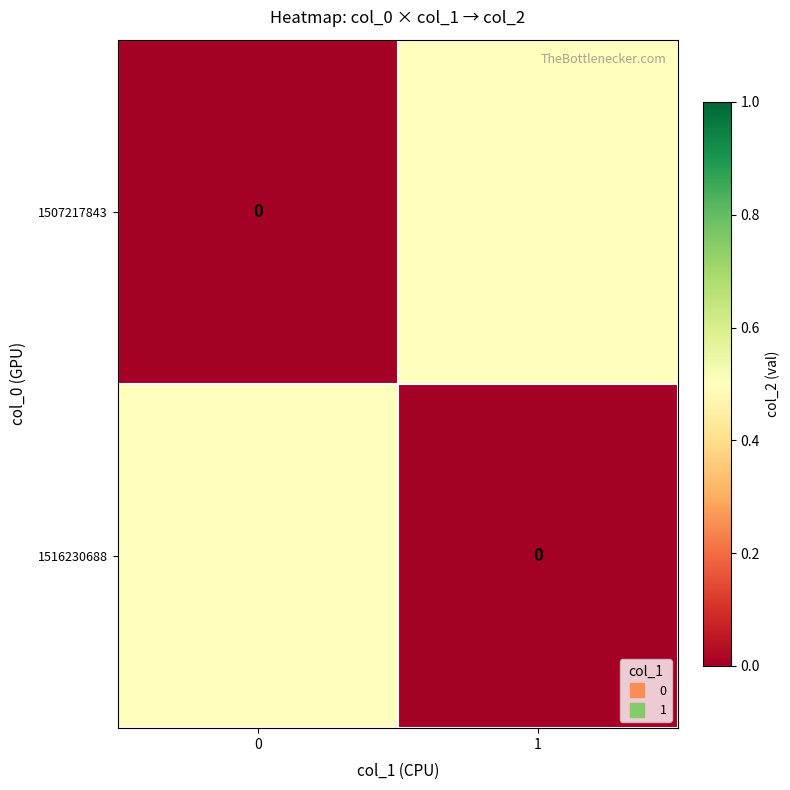

How many data points does each series have?

2